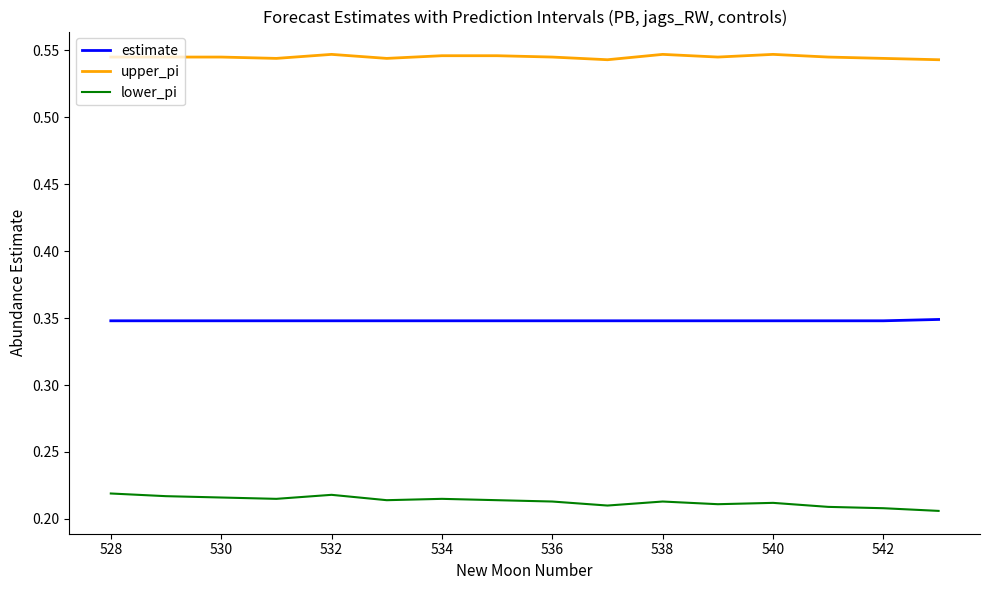

True or false: estimate and upper_pi intersect in this chart.

False